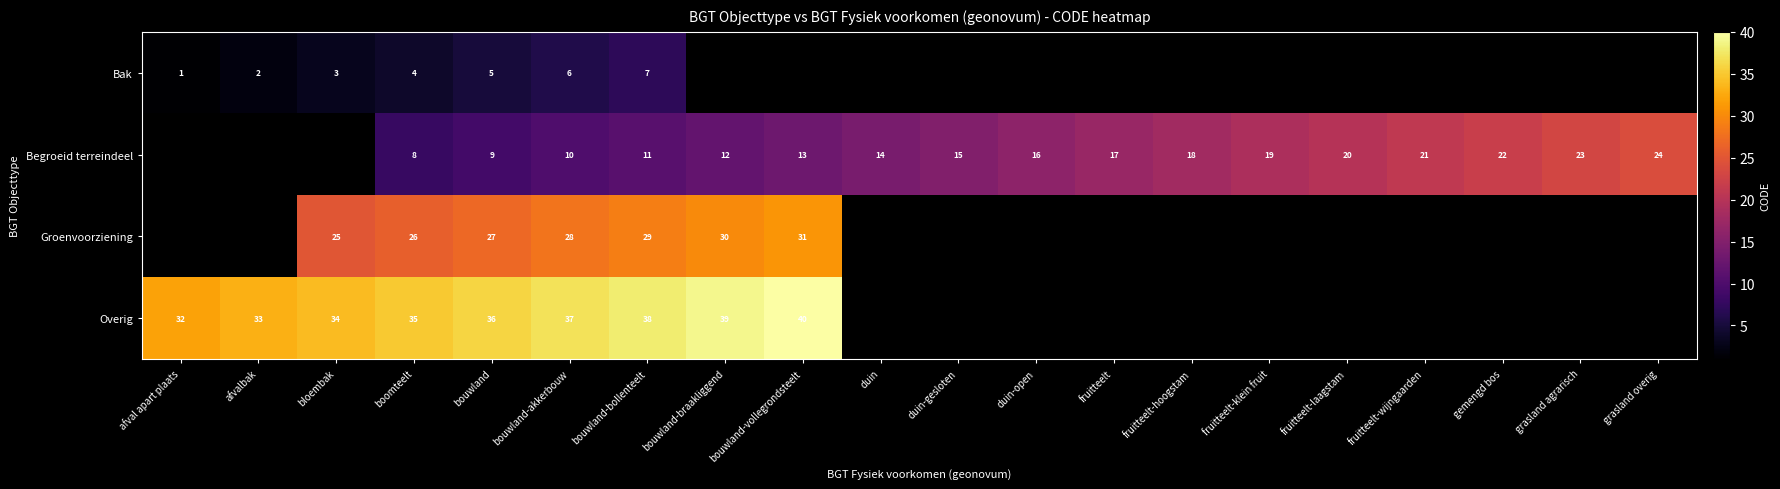

Between fruitteelt-wijngaarden and bouwland-akkerbouw, which is larger?

bouwland-akkerbouw